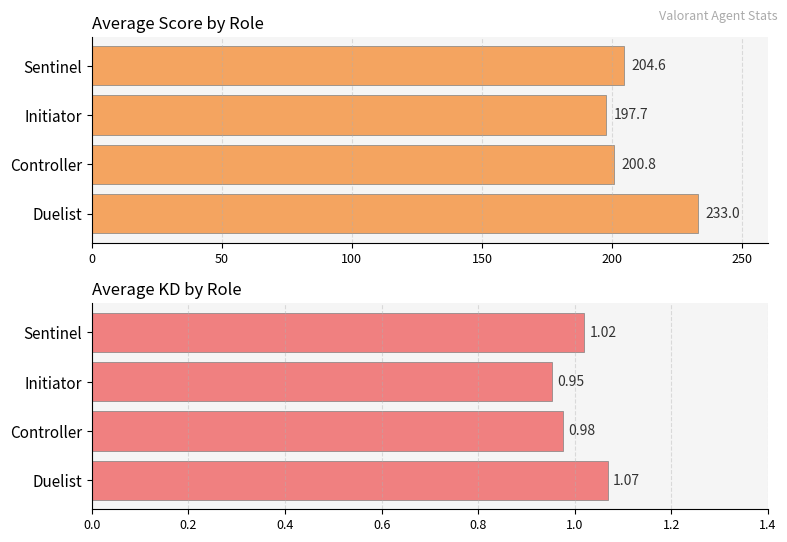

What is the value of the Avg. Score bar at the 1st from the left?

233.0